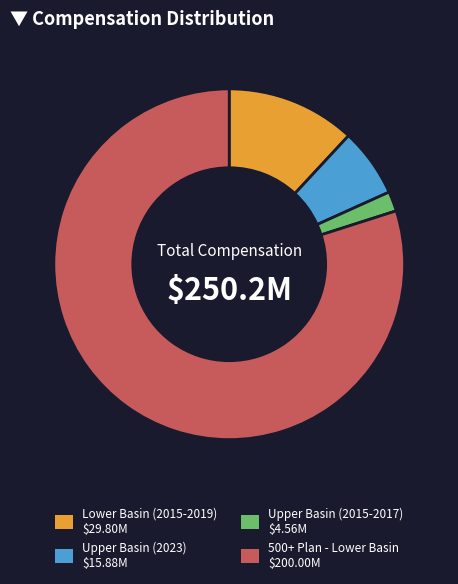

Is Upper Basin (2015-2017) the majority of the pie?

No